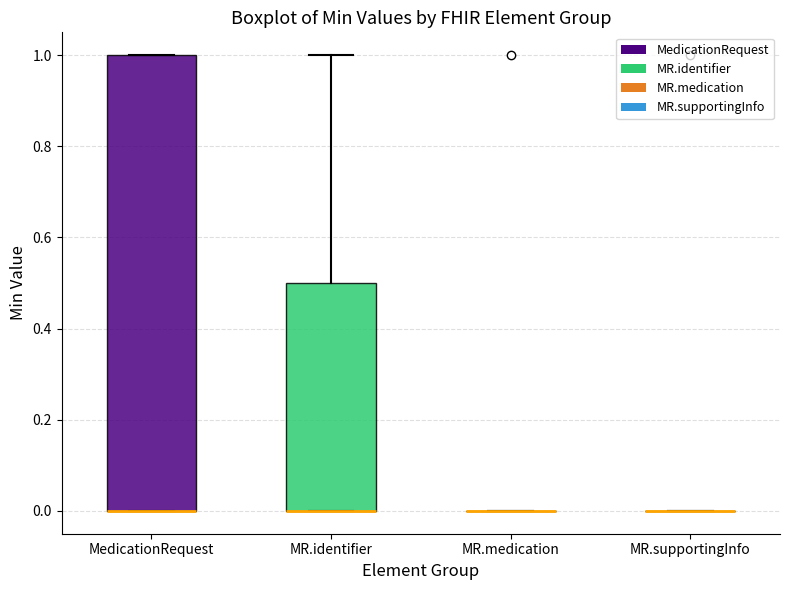

Which box is the tallest, from its lower edge to its upper edge?

MedicationRequest